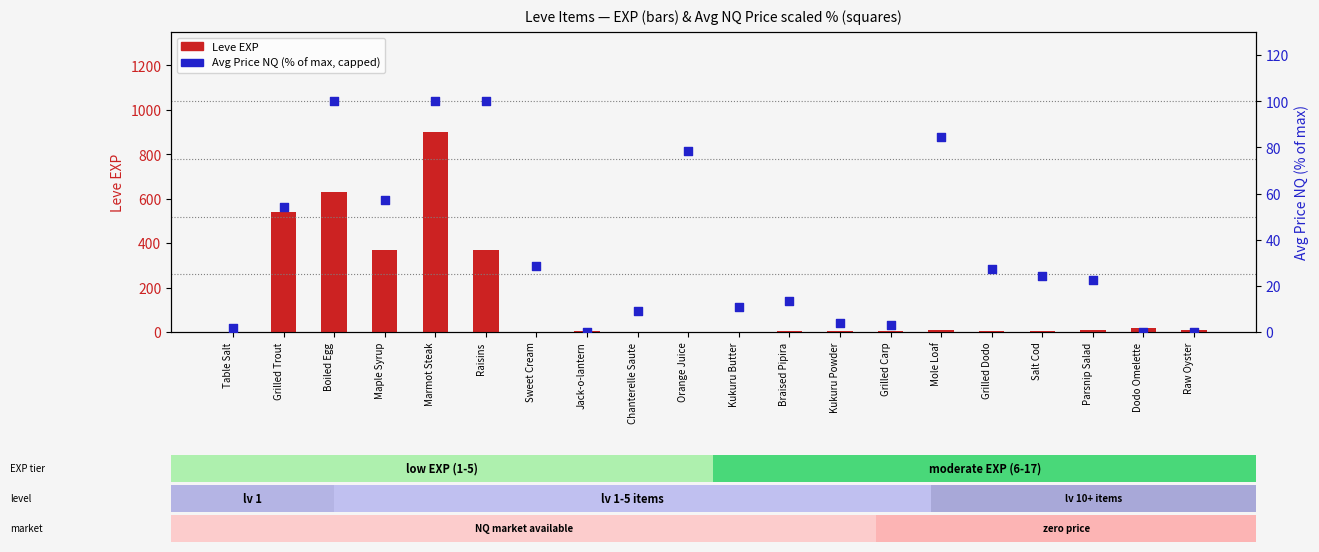

At how many categories does at least one series exceed 770?

1